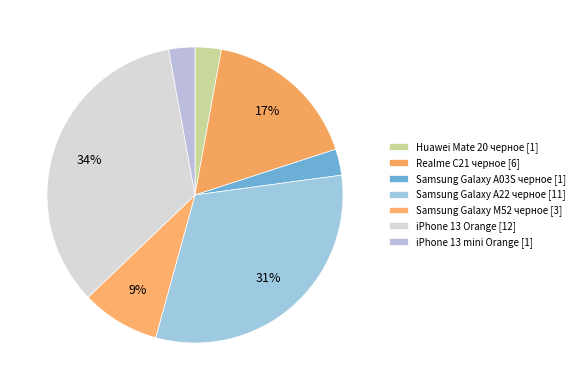

How many segments does this pie chart have?

7